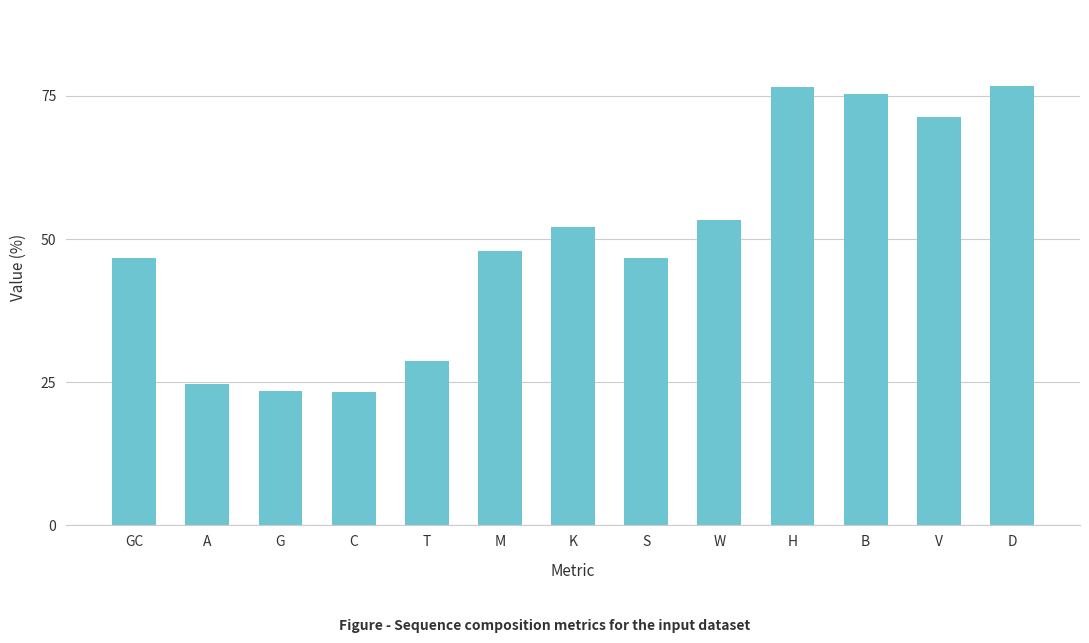

What is the smallest value displayed?

23.2